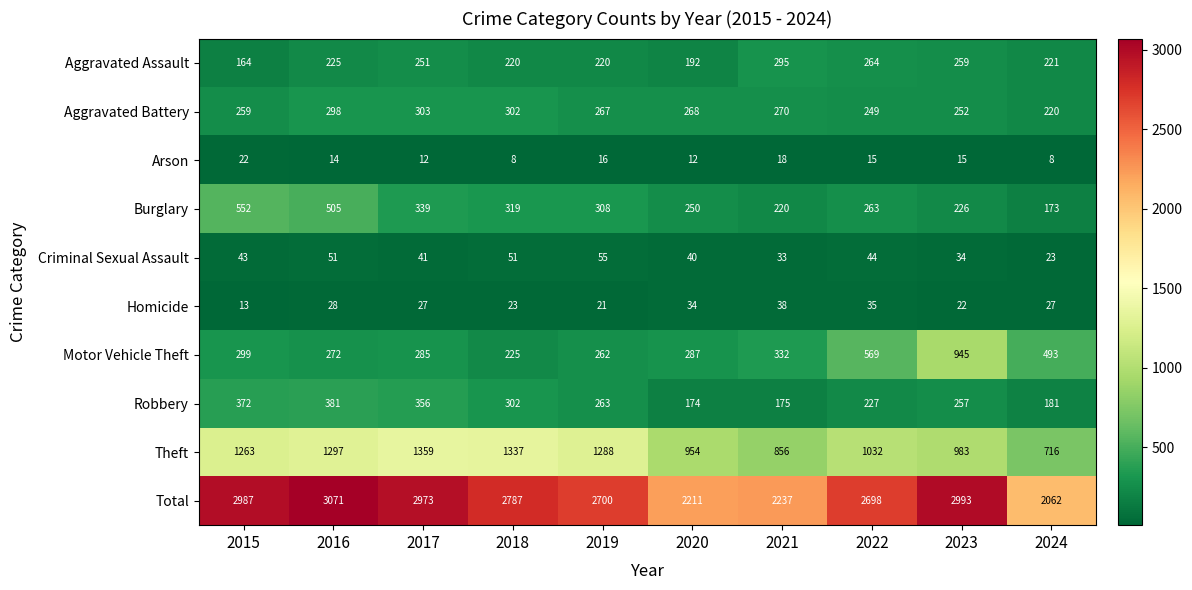

List the series in order of their peak value, highest first.

Total, Theft, Motor Vehicle Theft, Burglary, Robbery, Aggravated Battery, Aggravated Assault, Criminal Sexual Assault, Homicide, Arson